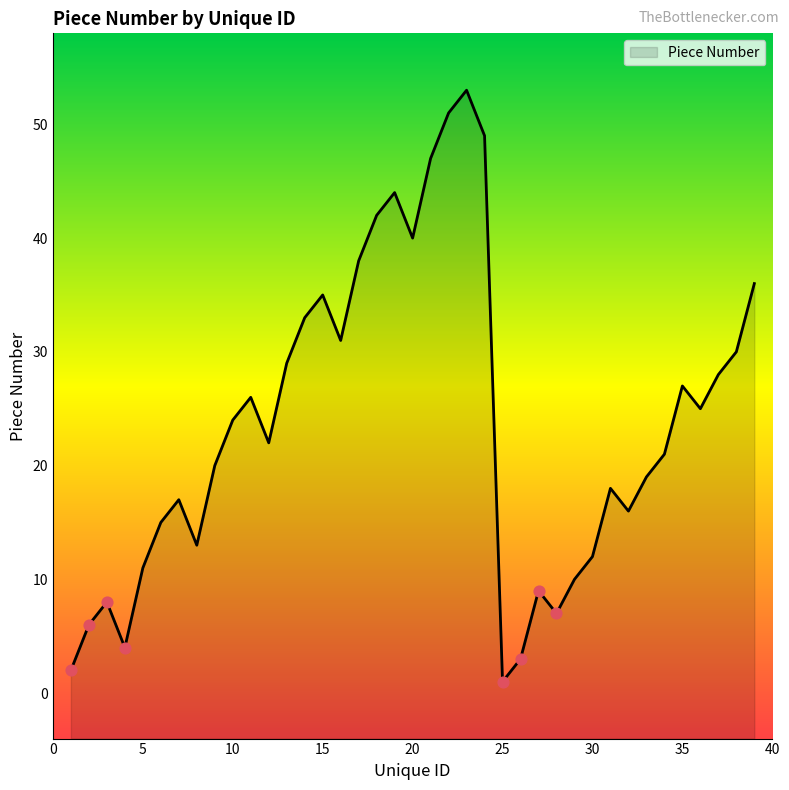

Which has a higher value, 10 or 17?

17